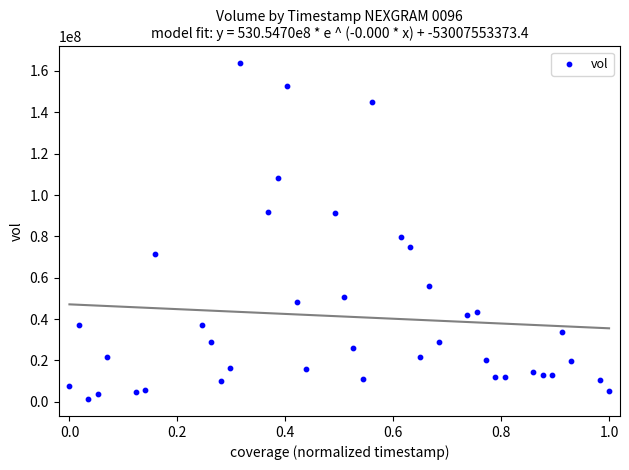

What Y value in the scatter plot is closest to 82518350?

79879200